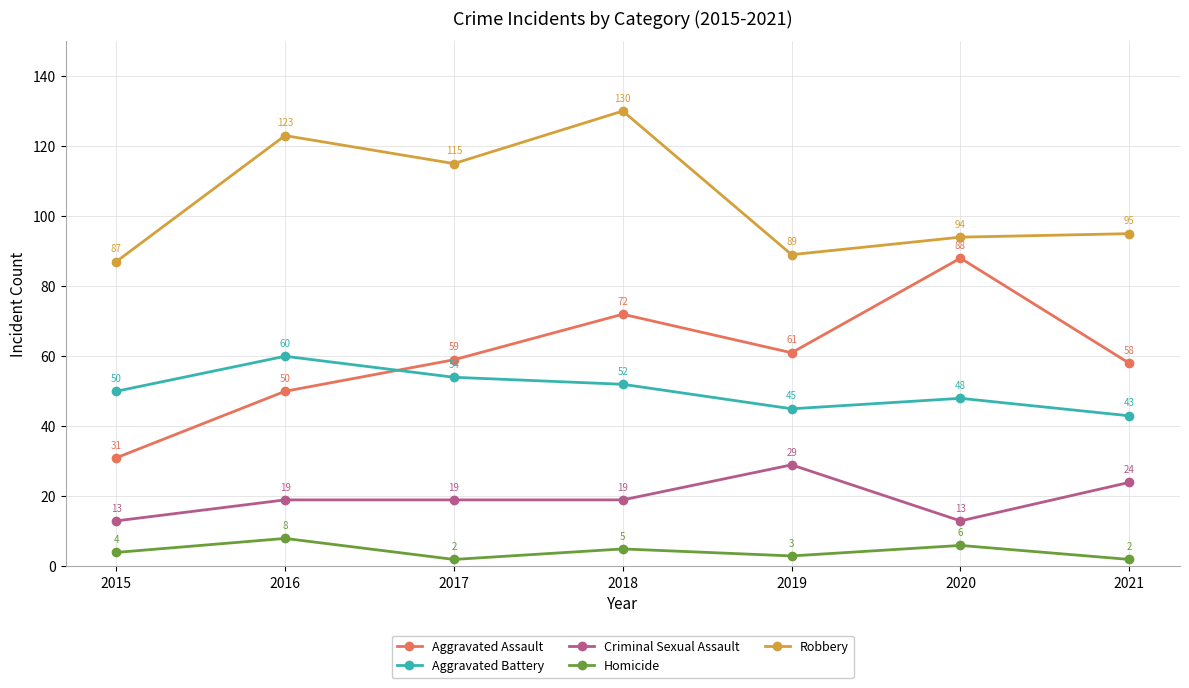

Which series changed the most between 2016 and 2020?

Aggravated Assault